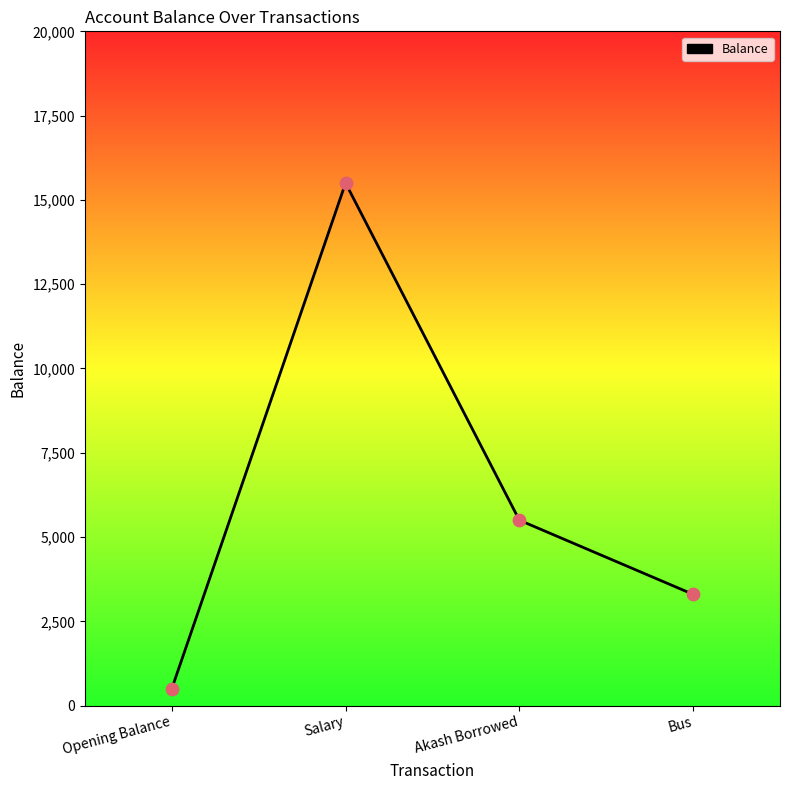

What is the change in value from Opening Balance to Akash Borrowed?

+5000